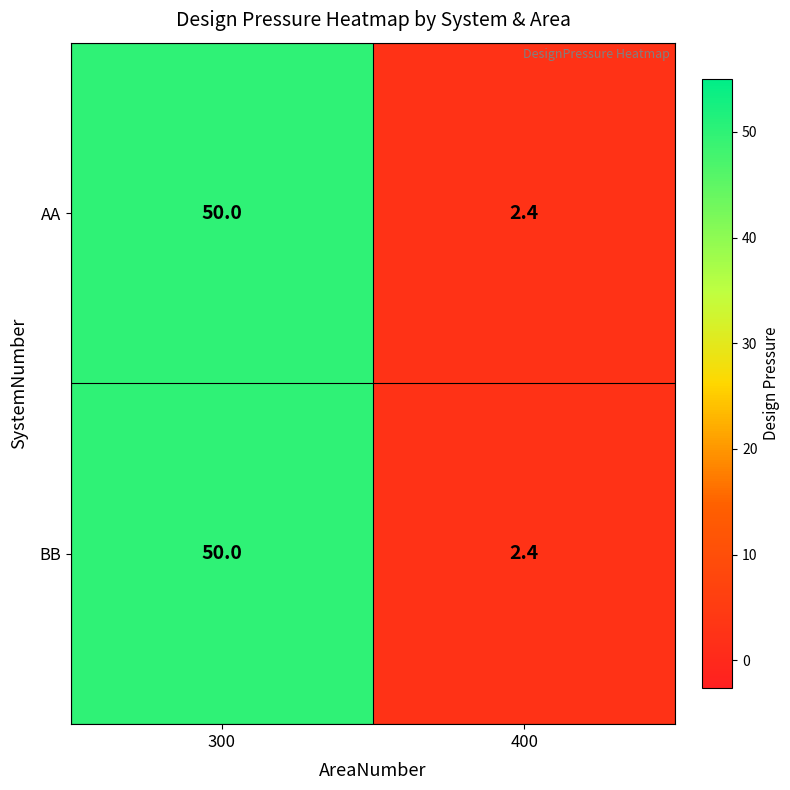

Is it true that BB equals 2.4 at 400?

True